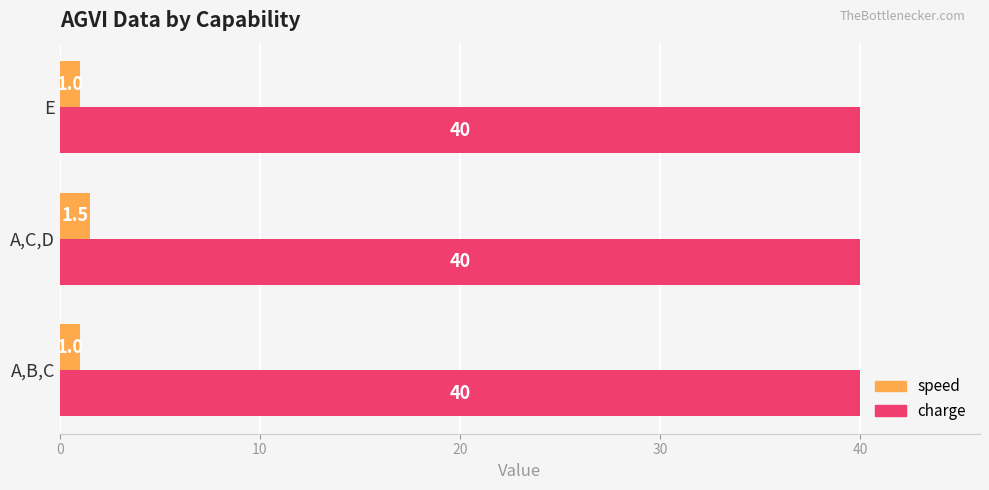

Count the speed values in the range 1 to 2.

3